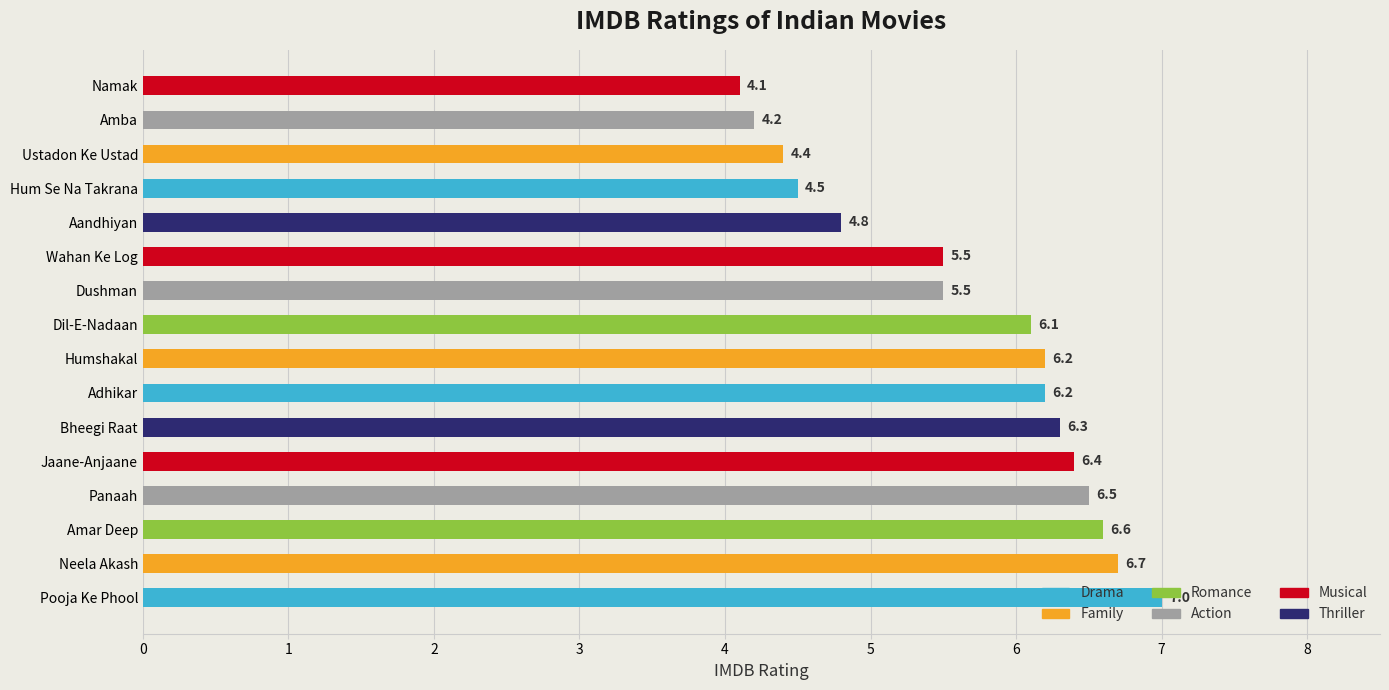

What is the ratio of the value at Panaah to the value at Neela Akash?

1.0